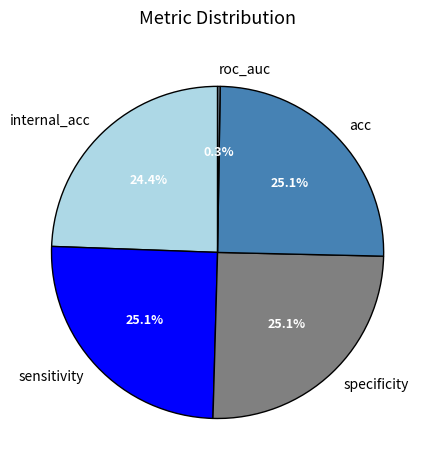

Do sensitivity and internal_acc together represent more than half of the pie?

No